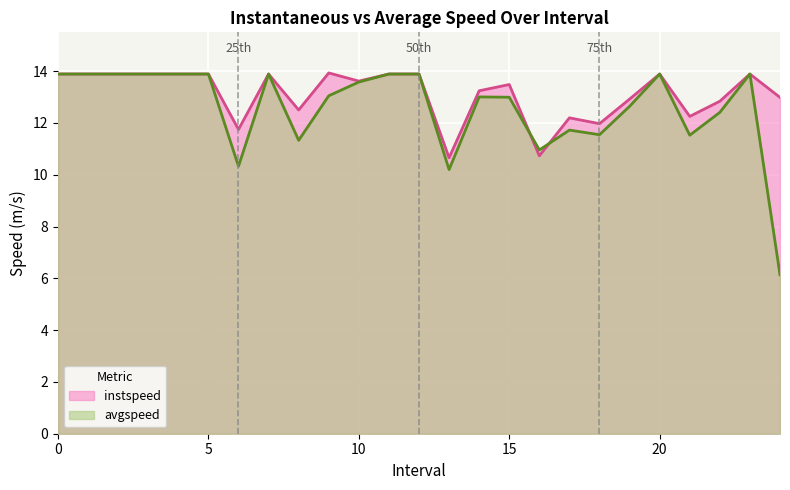

List the series in order of their overall mean, highest first.

instspeed, avgspeed